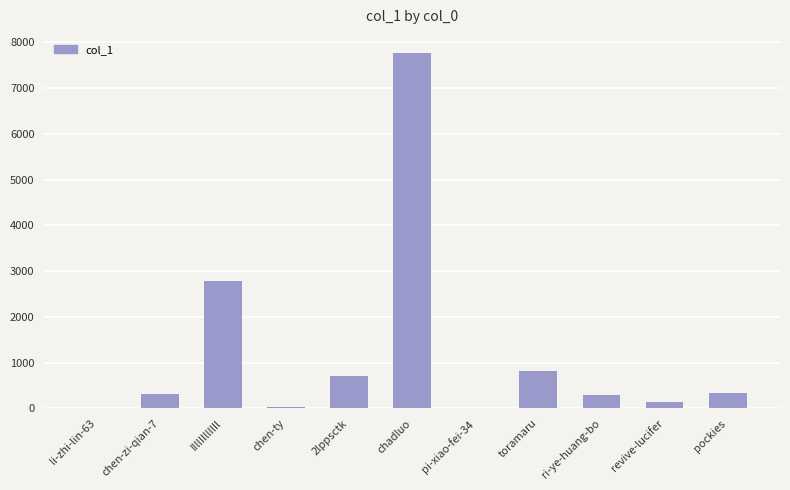

Which has a higher value, chadluo or pi-xiao-fei-34?

chadluo